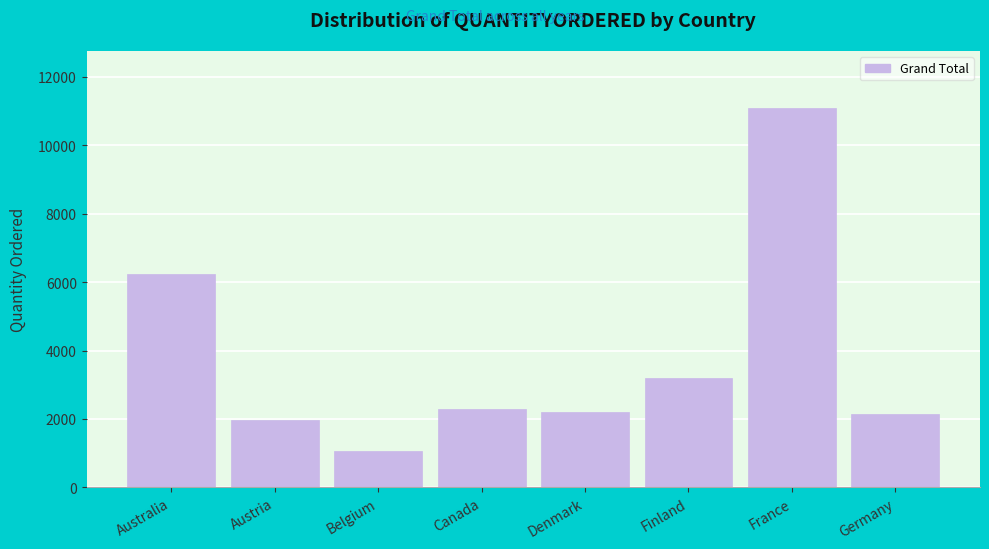

Between Finland and France, which is larger?

France